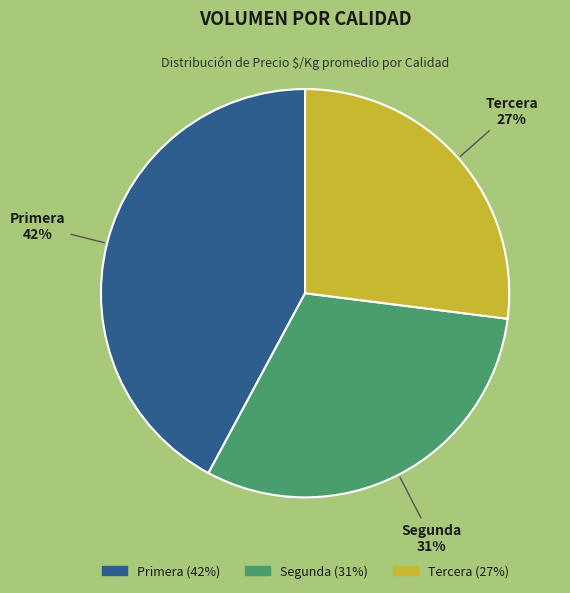

Approximately how many times larger is the value at Primera compared to Segunda?

1.4